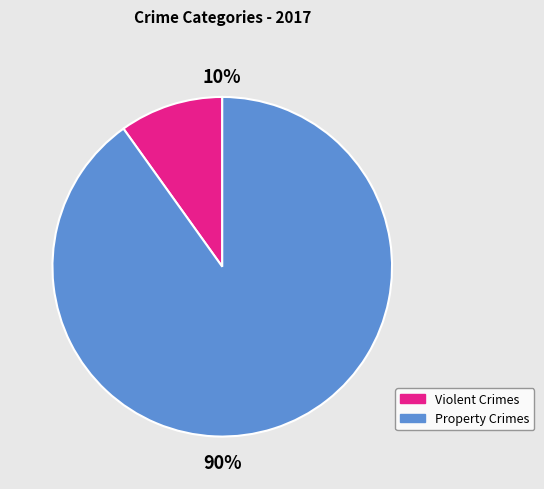

How many segments does this pie chart have?

2